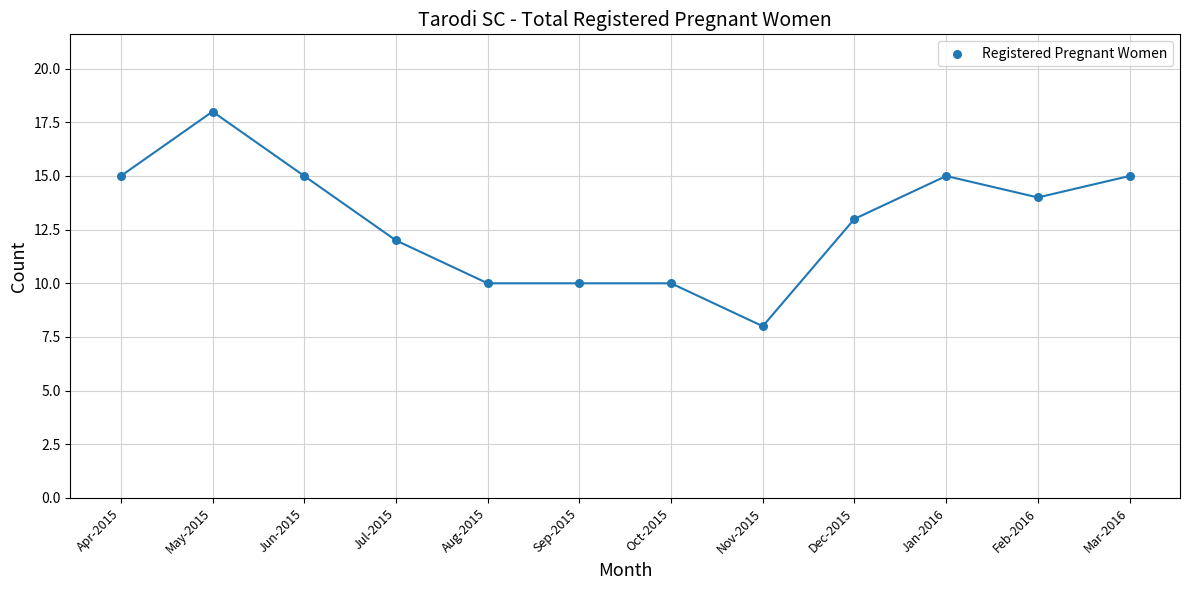

What is the range of Y values (max minus min)?

10